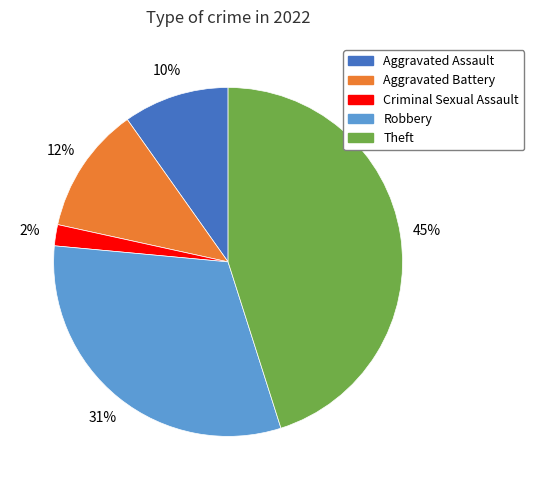

Is the sum of Robbery and Theft greater than half?

Yes